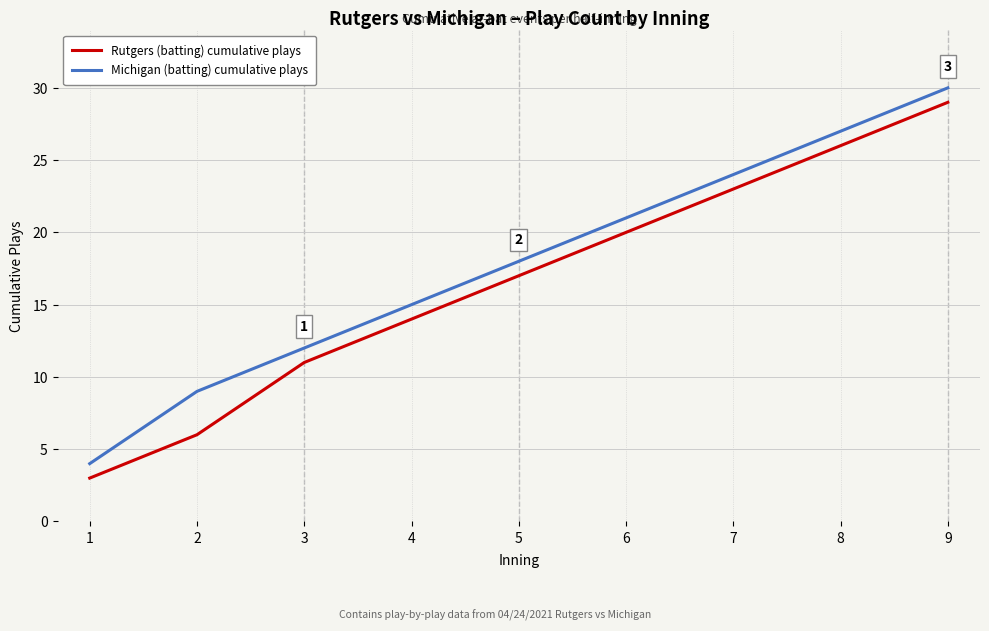

What is the average value of the Michigan (batting) cumulative plays series?

18